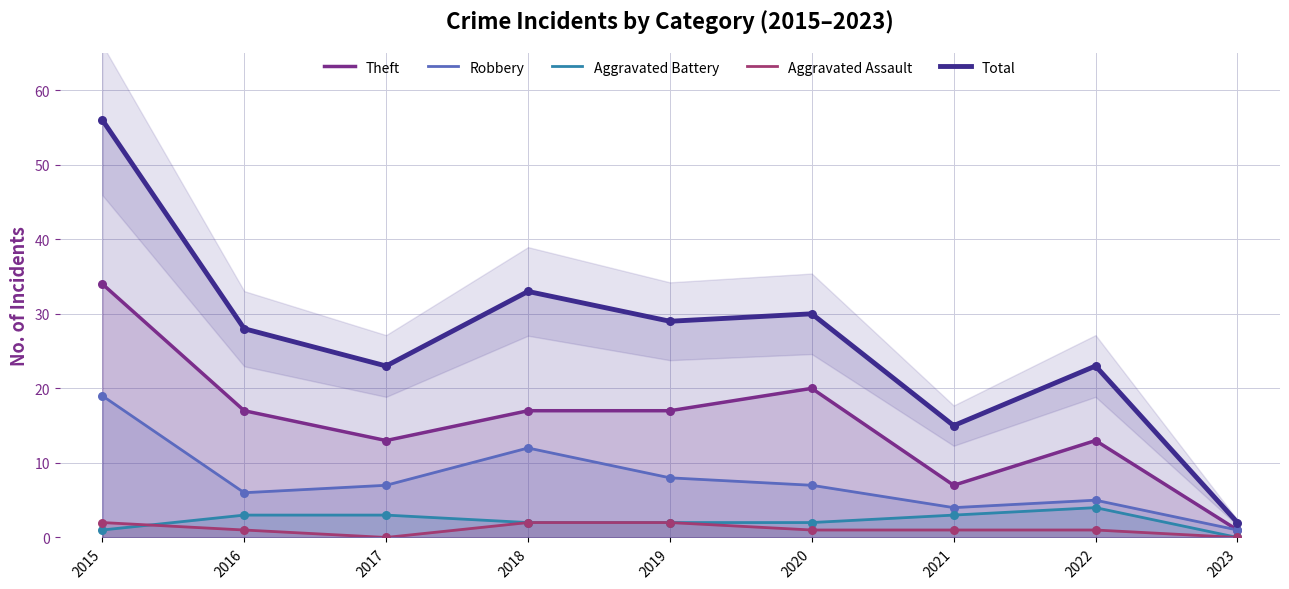

Which series contains the lowest Y value?

Aggravated Battery